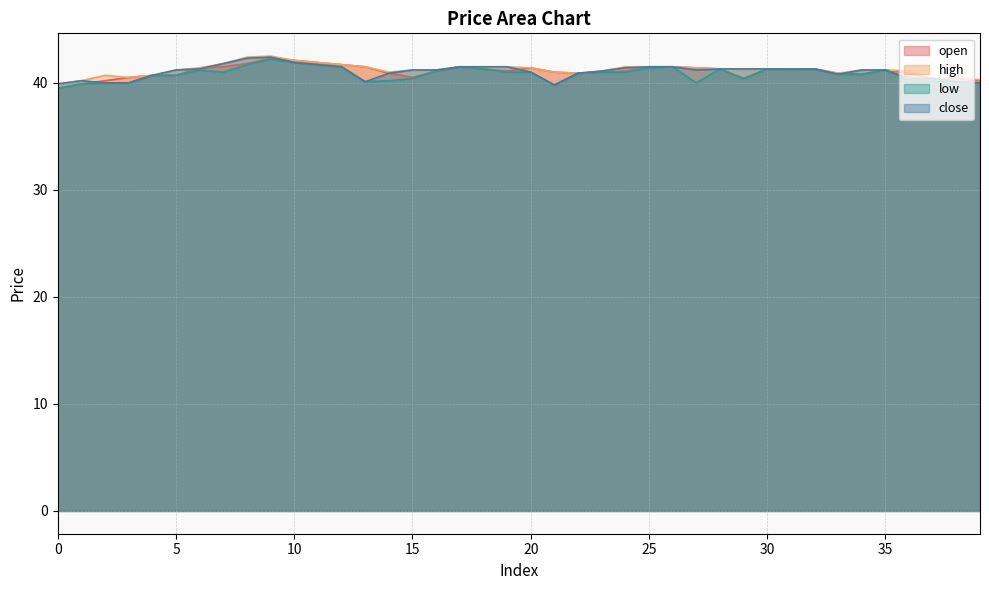

Reading left to right, extract all data points from this chart.

open: 0=39.5	1=39.9	2=40.2	3=40.5	4=40.7	5=40.7	6=41.4	7=41.5	8=41.8	9=42.3	10=42.1	11=41.9	12=41.7	13=41.5	14=40.9	15=40.5	16=41.1	17=41.5	18=41.3	19=41.1	20=41.4	21=41.0	22=40.9	23=41.0	24=41.1	25=41.5	26=41.5	27=41.4	28=41.3	29=40.4	30=41.3	31=41.2	32=41.3	33=40.9	34=40.8	35=41.2	36=40.9	37=40.4	38=40.4	39=40.2
high: 0=39.9	1=40.2	2=40.7	3=40.5	4=40.7	5=41.2	6=41.4	7=41.8	8=42.4	9=42.5	10=42.1	11=41.9	12=41.7	13=41.5	14=41.0	15=41.2	16=41.2	17=41.5	18=41.5	19=41.5	20=41.4	21=41.0	22=40.9	23=41.1	24=41.5	25=41.5	26=41.5	27=41.4	28=41.3	29=41.3	30=41.3	31=41.3	32=41.3	33=40.9	34=41.2	35=41.2	36=41.1	37=40.4	38=40.4	39=40.3
low: 0=39.5	1=39.9	2=40.0	3=40.0	4=40.7	5=40.7	6=41.2	7=41.0	8=41.7	9=42.2	10=41.9	11=41.7	12=41.5	13=40.1	14=40.2	15=40.4	16=41.1	17=41.5	18=41.3	19=41.0	20=41.0	21=39.8	22=40.9	23=41.0	24=41.0	25=41.4	26=41.5	27=40.0	28=41.3	29=40.4	30=41.3	31=41.2	32=41.3	33=40.8	34=40.8	35=41.2	36=40.3	37=40.1	38=40.1	39=40.0
close: 0=39.9	1=40.2	2=40.0	3=40.0	4=40.7	5=41.2	6=41.3	7=41.8	8=42.3	9=42.4	10=41.9	11=41.7	12=41.5	13=40.1	14=40.9	15=41.2	16=41.2	17=41.5	18=41.5	19=41.5	20=41.0	21=39.8	22=40.9	23=41.1	24=41.4	25=41.5	26=41.5	27=41.2	28=41.3	29=41.3	30=41.3	31=41.3	32=41.3	33=40.8	34=41.2	35=41.2	36=40.4	37=40.4	38=40.1	39=40.0